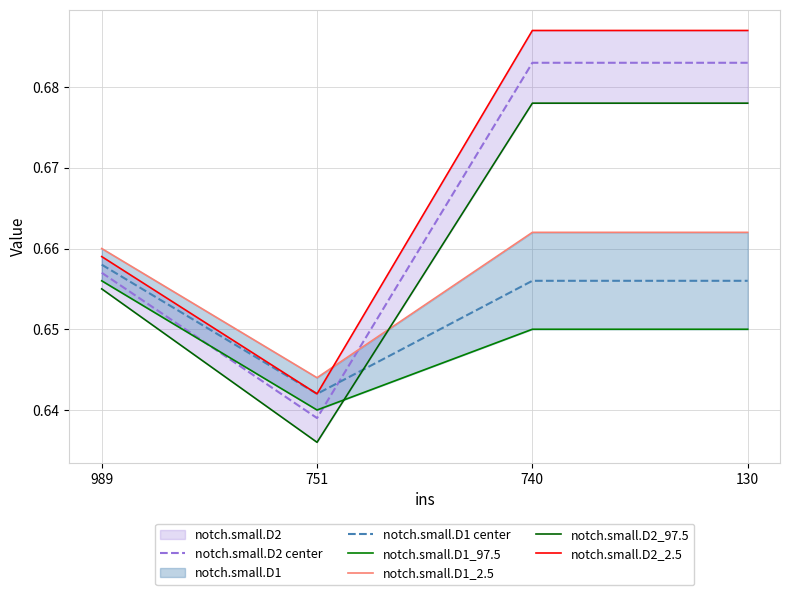

True or false: notch.small.D2_97.5 and notch.small.D2 center cross at least once.

False